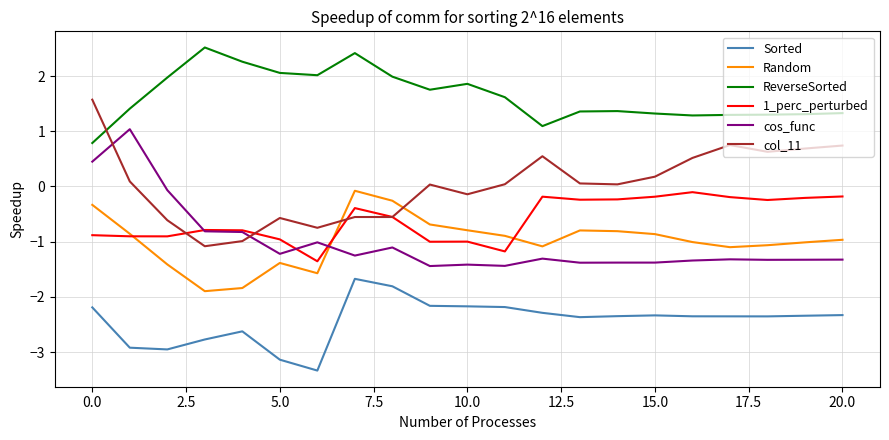

Count the number of categories in the chart.

21